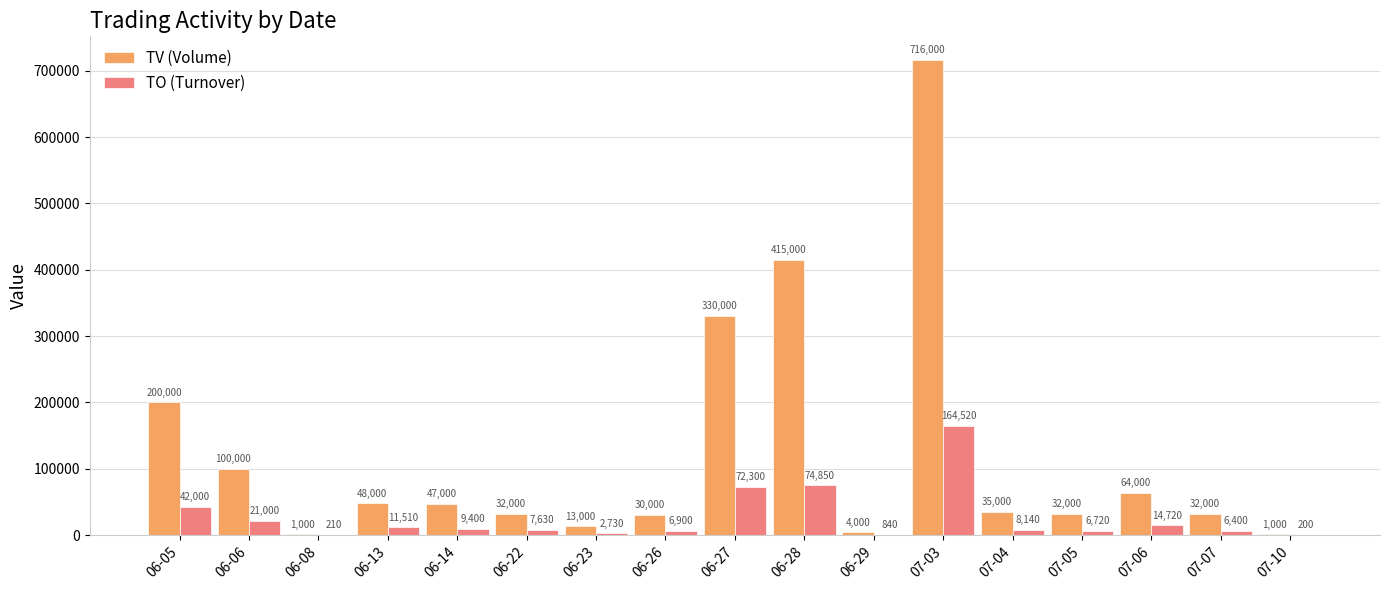

Does the chart contain stacked bars?

No